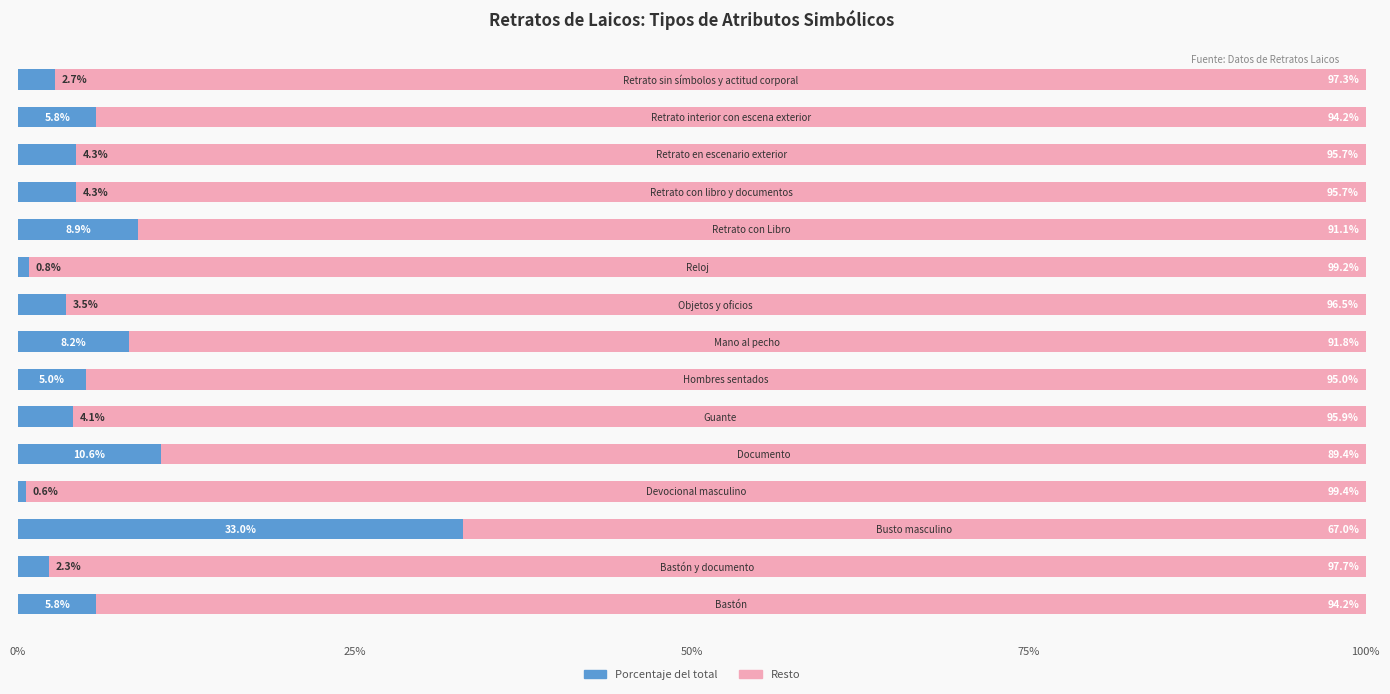

What is the average value of the Porcentaje del total series?

6.7